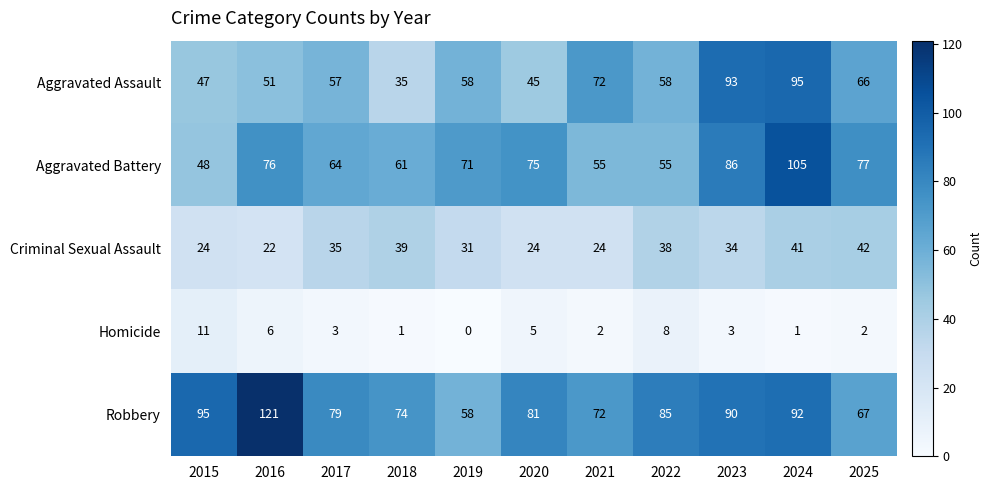

What is the sum of the Robbery values at 2022 and 2023?

175